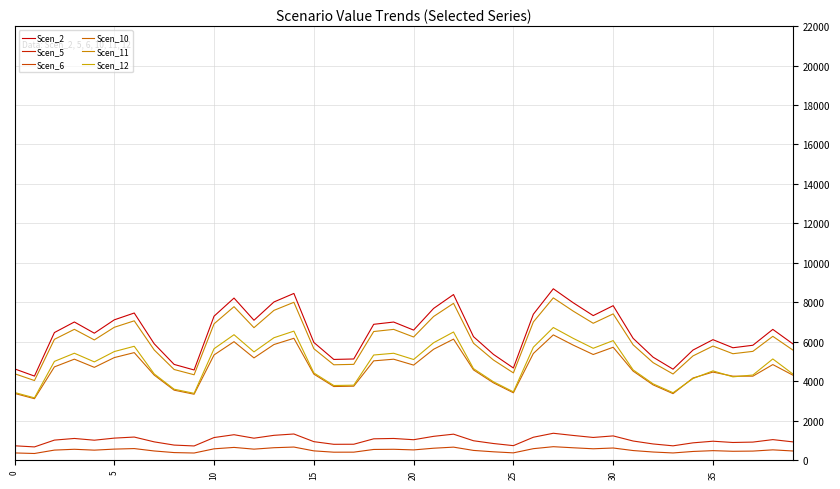

Does the chart have visible grid lines?

Yes